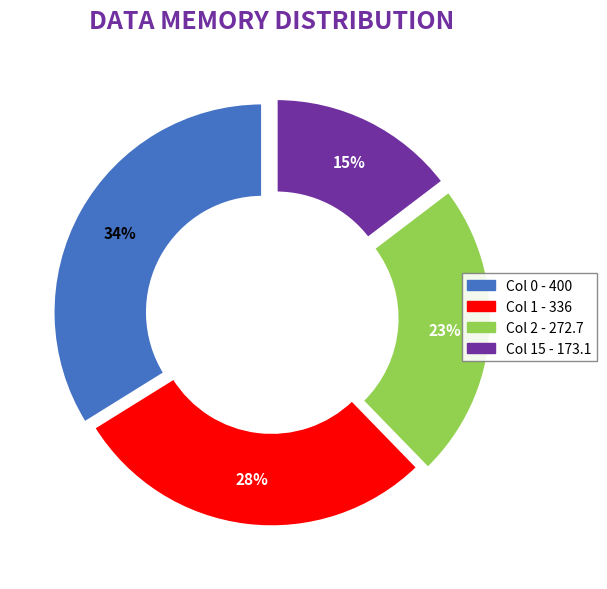

To the nearest percent, what is the difference between the largest and smallest slice percentages?

19%